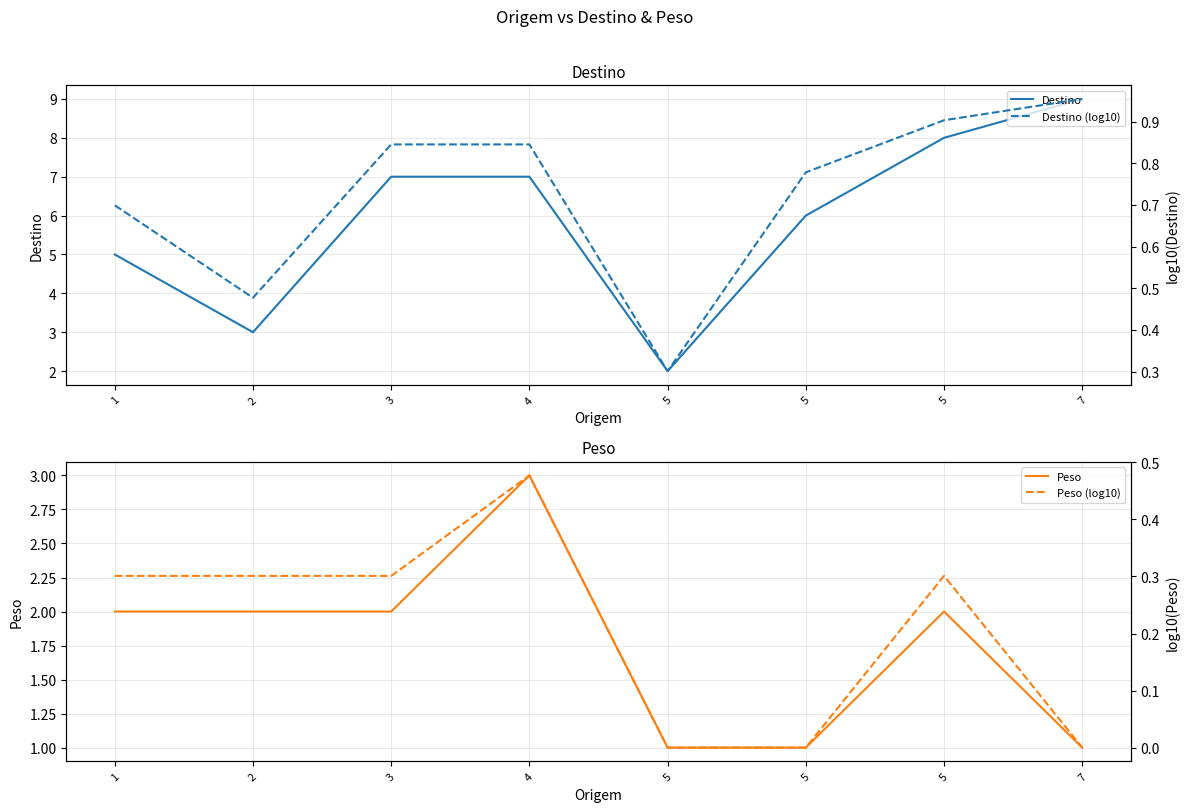

What is the total value across all series at 7?

11.0